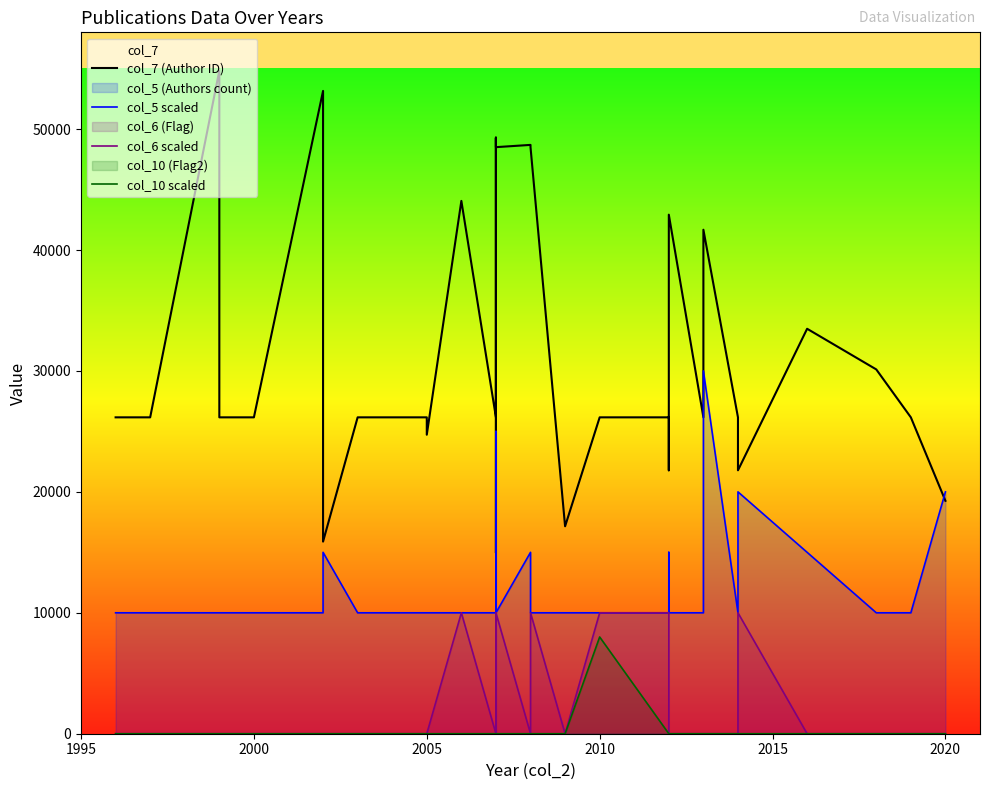

Is it true that col_7 (Author ID) equals 75189 at 12?

False